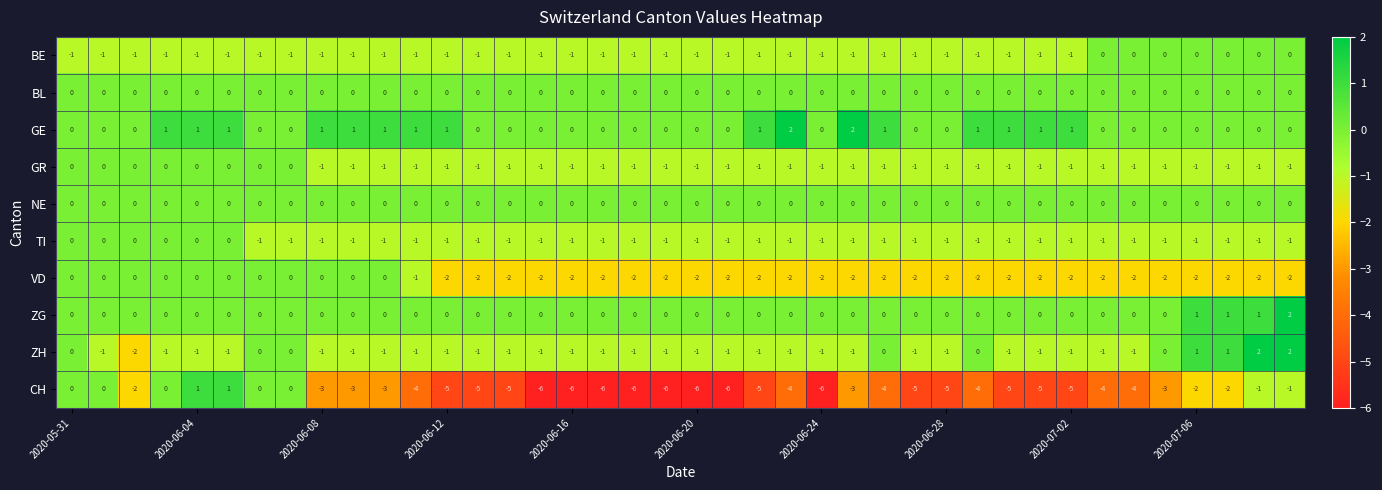

Which series has the largest total across all categories?

GE